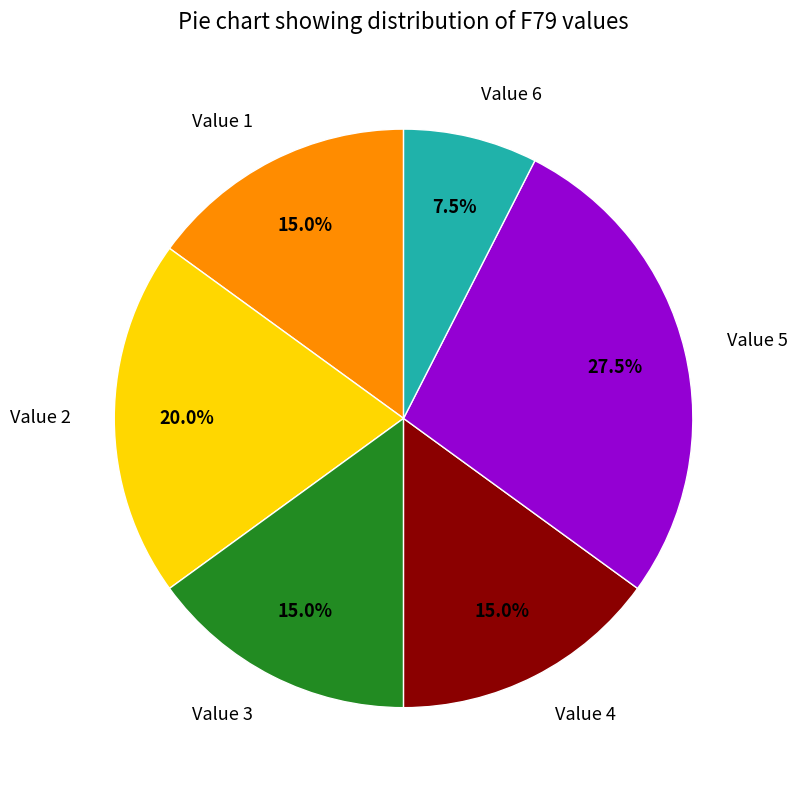

Does any single category account for the majority?

No